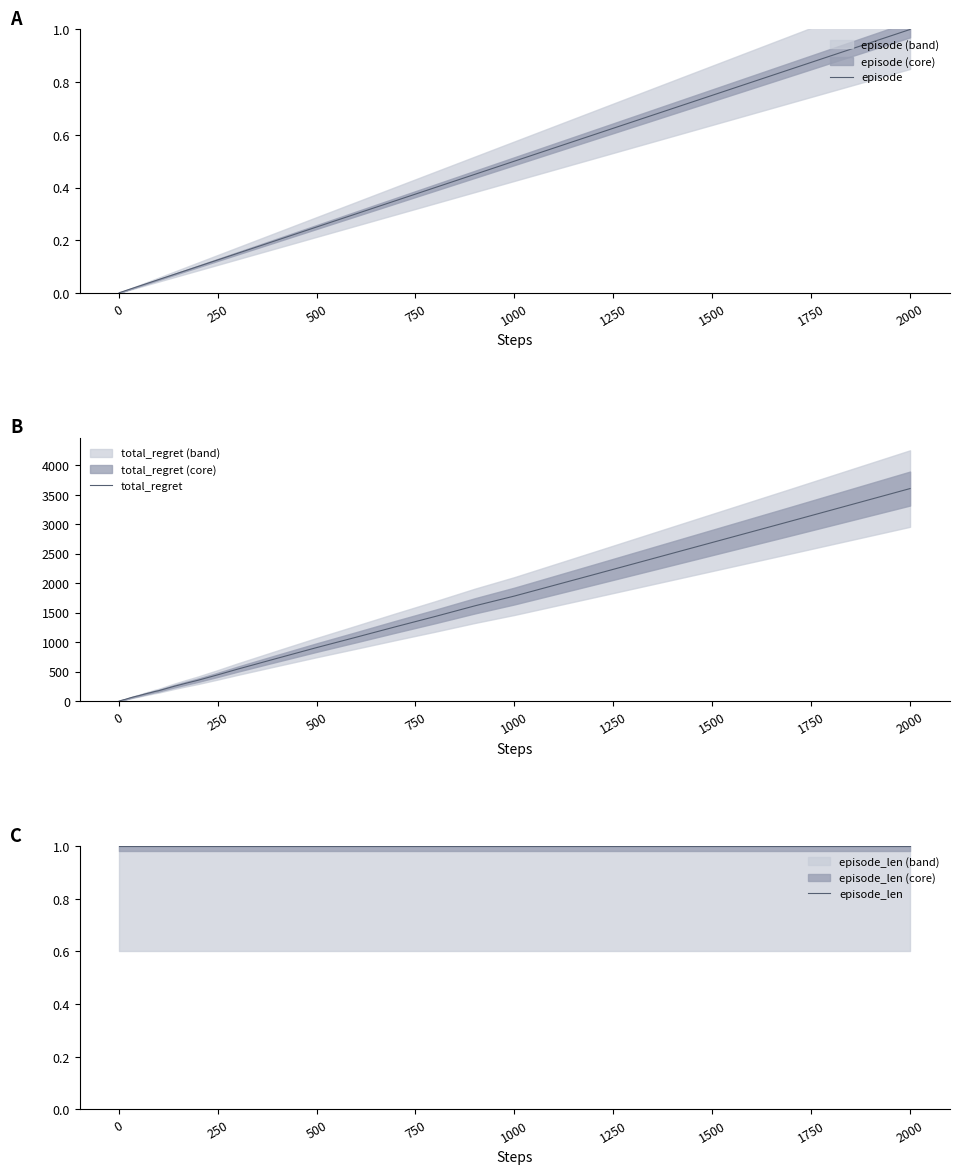

The total_regret series shows 446 at 250. True or false?

True